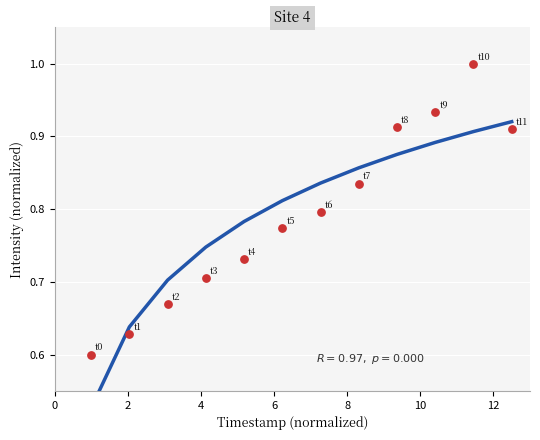

What is the range of Y values (max minus min)?

0.4